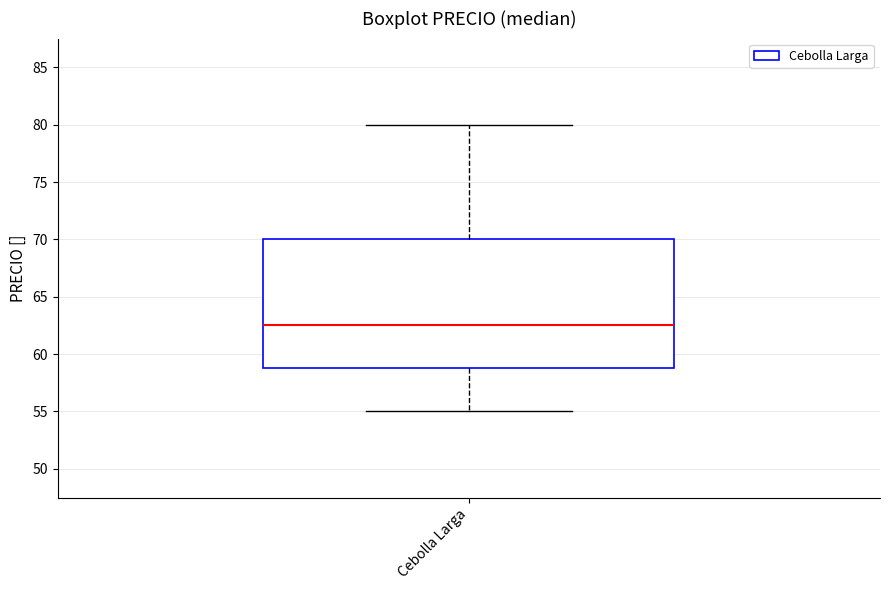

Read this box plot against the y-axis: the position of the median line, the range covered by the box, and the ends of both whiskers. The values are not printed on the chart, so give them approximately, as read against the axis.

median 62.5, box 59.0 to 70.0, whiskers 55.0 to 80.0